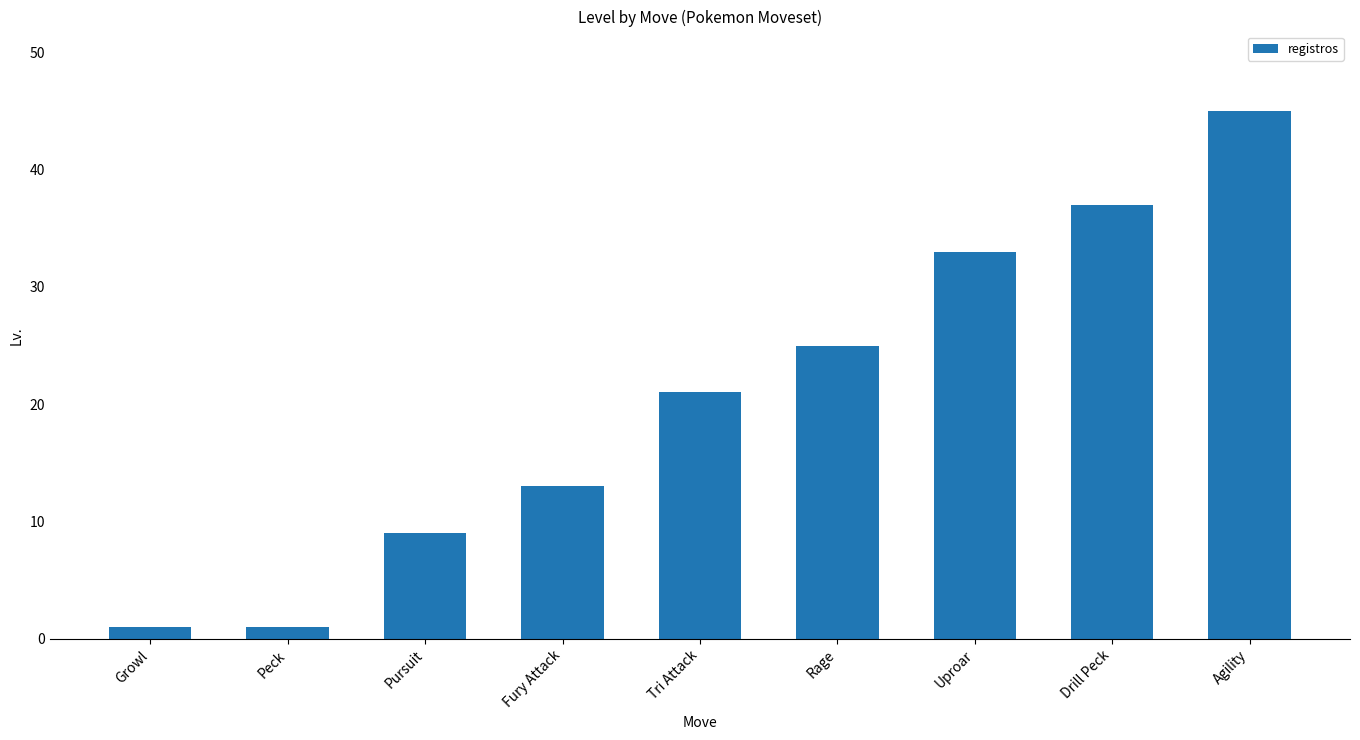

Which label corresponds to the largest value in the chart?

Agility